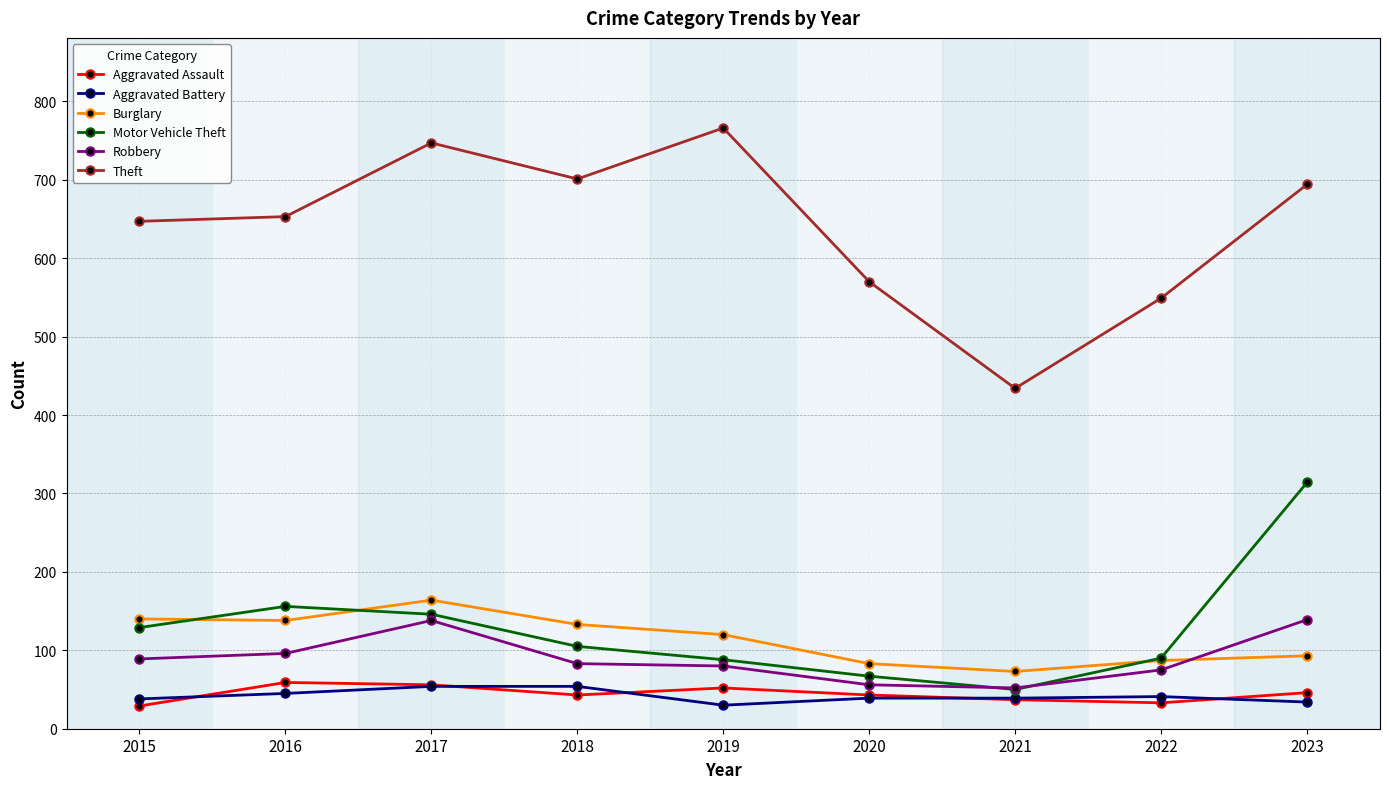

Which category has the highest value across all series?

2019